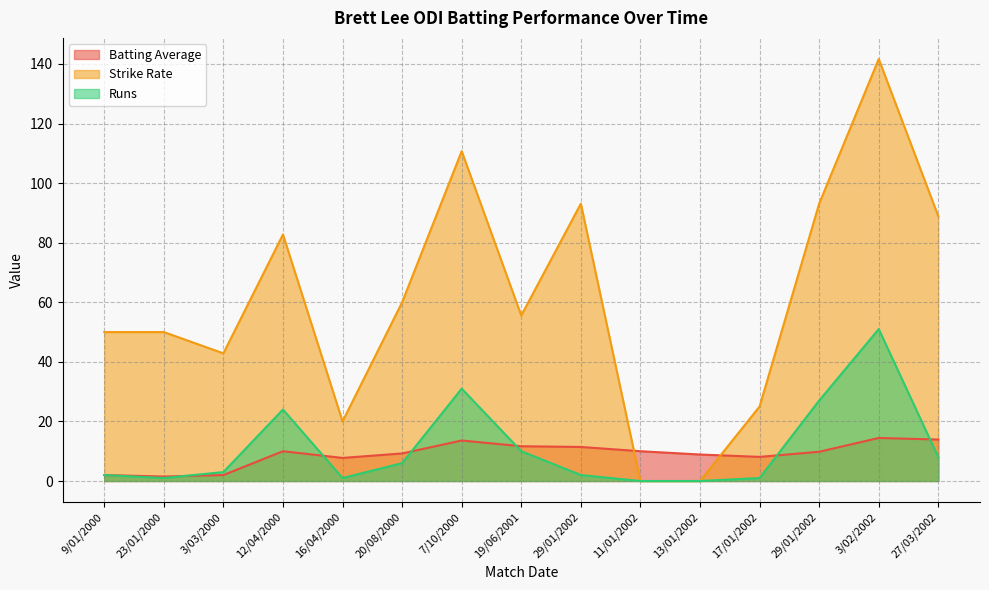

Reading left to right, transcribe all the data shown in this chart.

Batting Average: 9/01/2000=2.0	23/01/2000=1.5	3/03/2000=2.0	12/04/2000=10.0	16/04/2000=7.8	20/08/2000=9.2	7/10/2000=13.6	19/06/2001=11.7	29/01/2002=11.4	11/01/2002=10.0	13/01/2002=8.9	17/01/2002=8.1	29/01/2002=9.8	3/02/2002=14.4	27/03/2002=13.9
Strike Rate: 9/01/2000=50.0	23/01/2000=50.0	3/03/2000=42.9	12/04/2000=82.8	16/04/2000=20.0	20/08/2000=60.0	7/10/2000=110.7	19/06/2001=55.6	29/01/2002=93.1	11/01/2002=0.0	13/01/2002=0.0	17/01/2002=25.0	29/01/2002=93.1	3/02/2002=141.7	27/03/2002=88.9
Runs: 9/01/2000=2.0	23/01/2000=1.0	3/03/2000=3.0	12/04/2000=24.0	16/04/2000=1.0	20/08/2000=6.0	7/10/2000=31.0	19/06/2001=10.0	29/01/2002=2.0	11/01/2002=0.0	13/01/2002=0.0	17/01/2002=1.0	29/01/2002=27.0	3/02/2002=51.0	27/03/2002=8.0